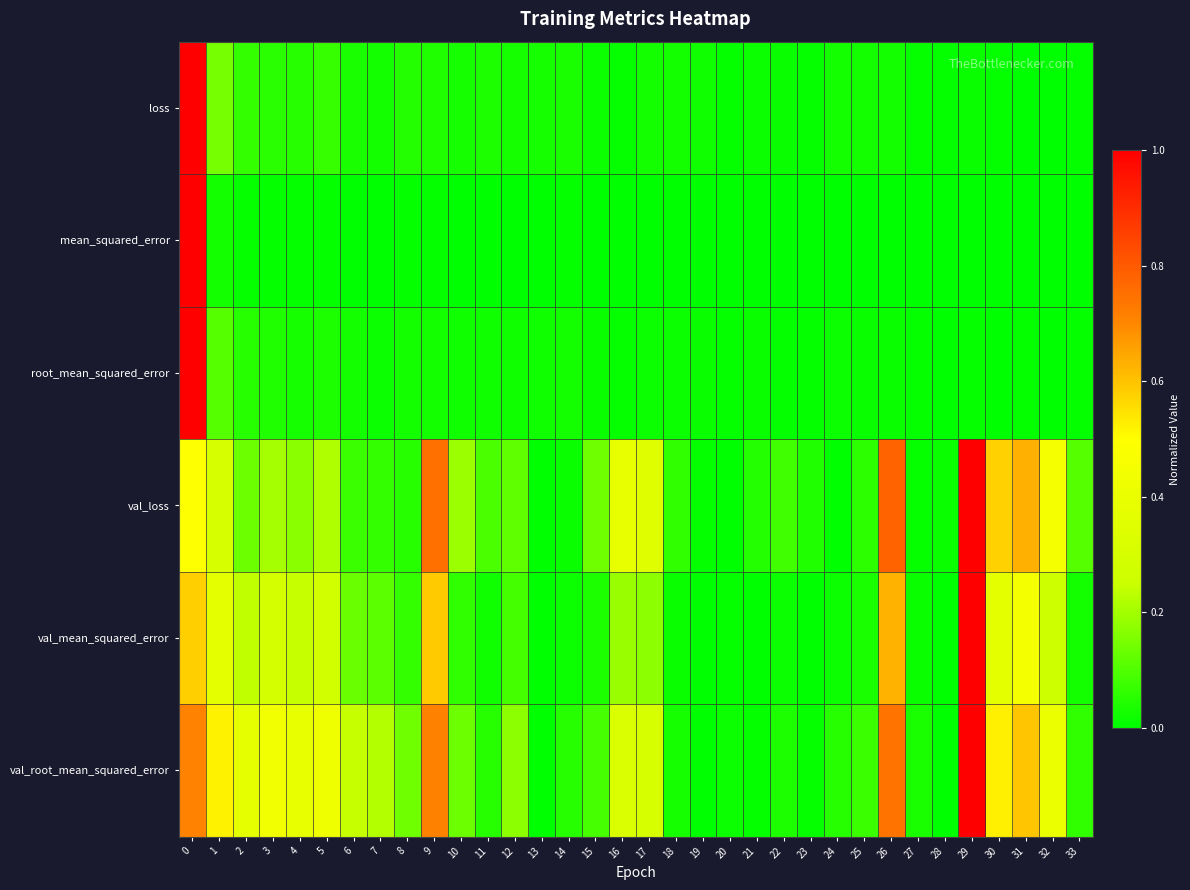

At which category does the chart reach its minimum across all series?

32